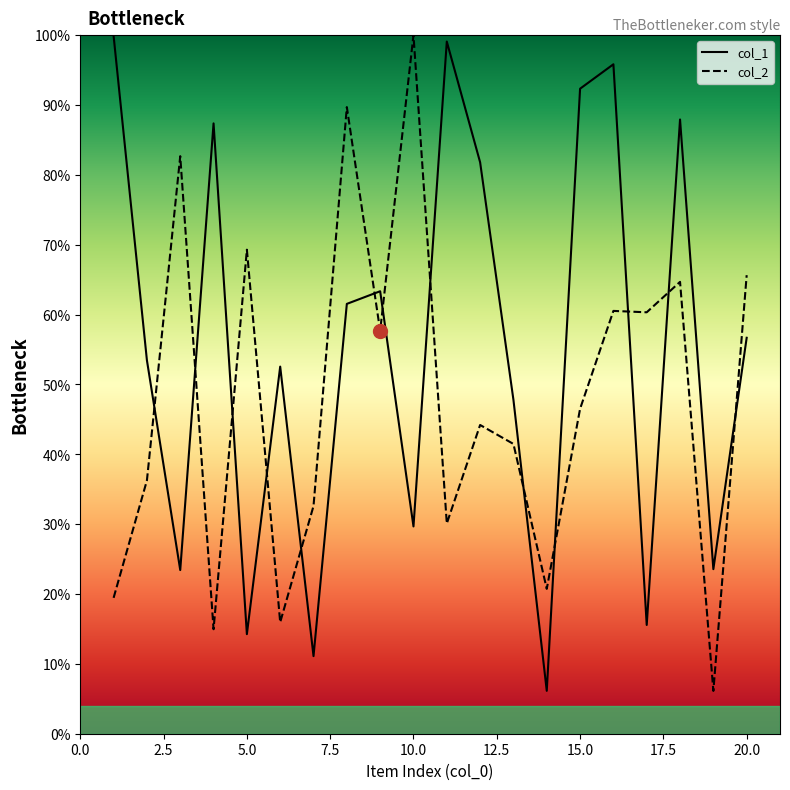

Reading left to right, extract all data points from this chart.

col_1: 99.9	53.5	23.4	87.4	14.3	52.6	11.1	61.5	63.3	29.7	99.1	81.8	47.8	6.1	92.3	95.8	15.6	87.9	23.6	56.7
col_2: 19.5	36.3	82.7	15.0	69.3	16.0	32.6	89.7	57.7	100.0	30.1	44.2	41.5	20.7	46.5	60.5	60.3	64.7	6.1	65.6